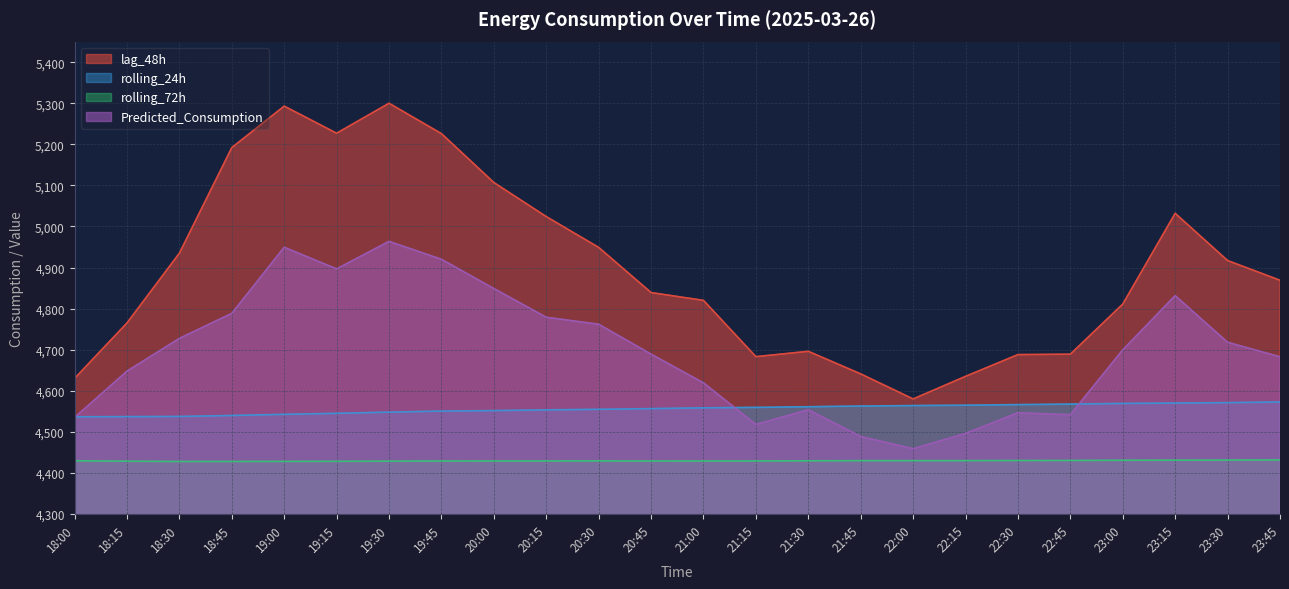

True or false: rolling_24h has more than 0 interior local peaks.

False